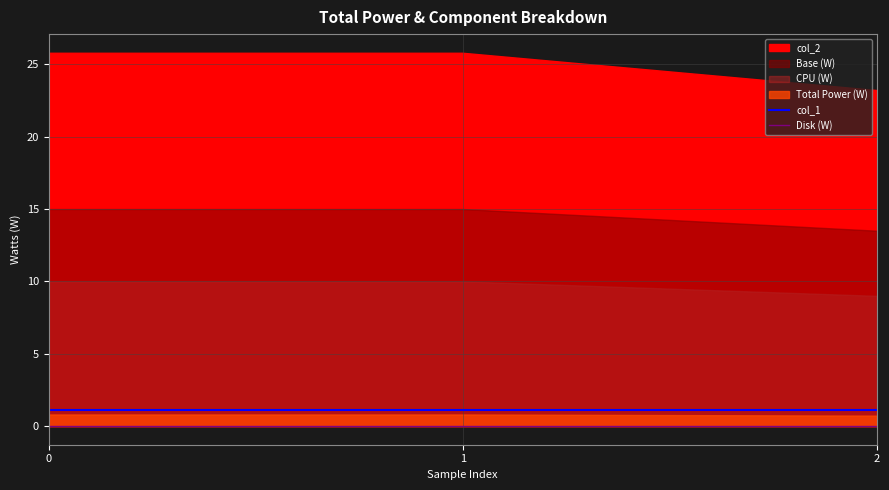

How many lines are shown in the chart?

2